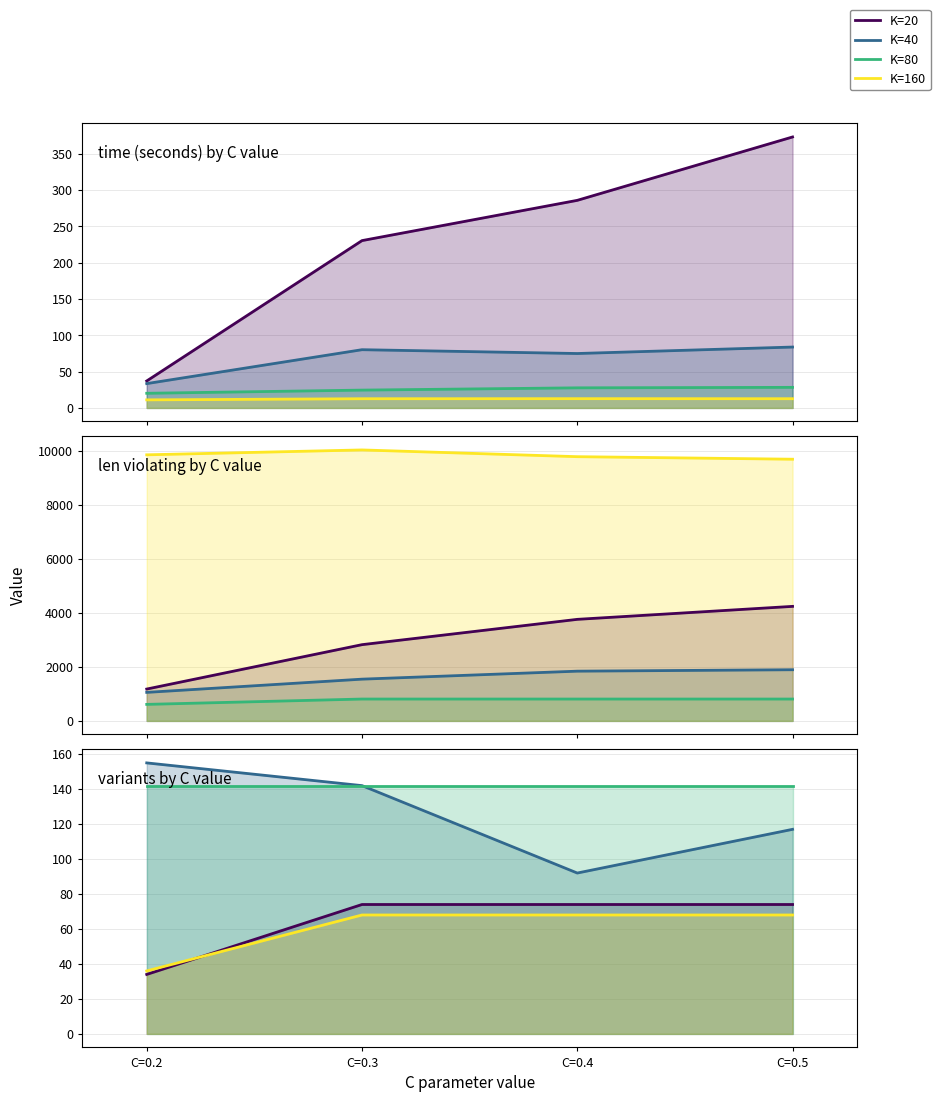

What is the difference between the K=160 values at C=0.2 and C=0.4?

32